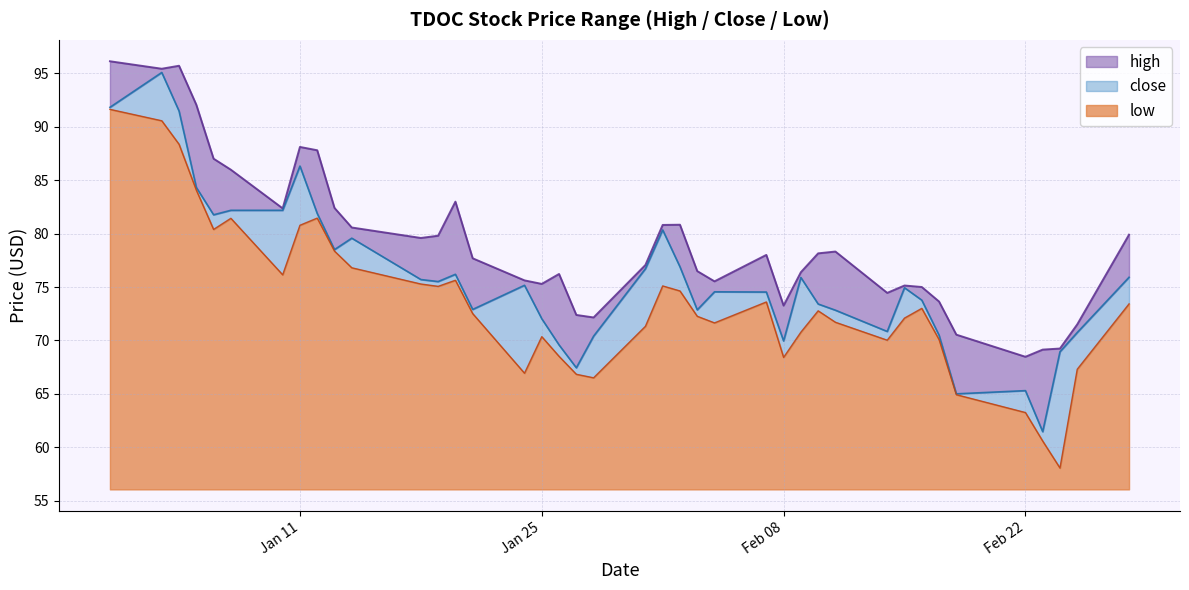

True or false: high has more than 1 interior local peaks.

True